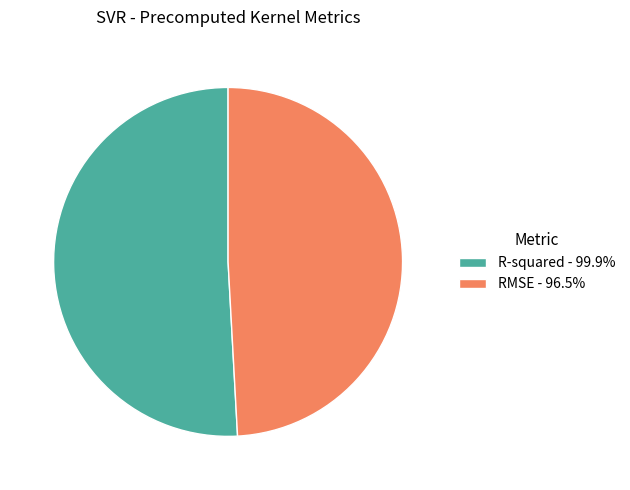

Do RMSE and R-squared together represent more than half of the pie?

Yes